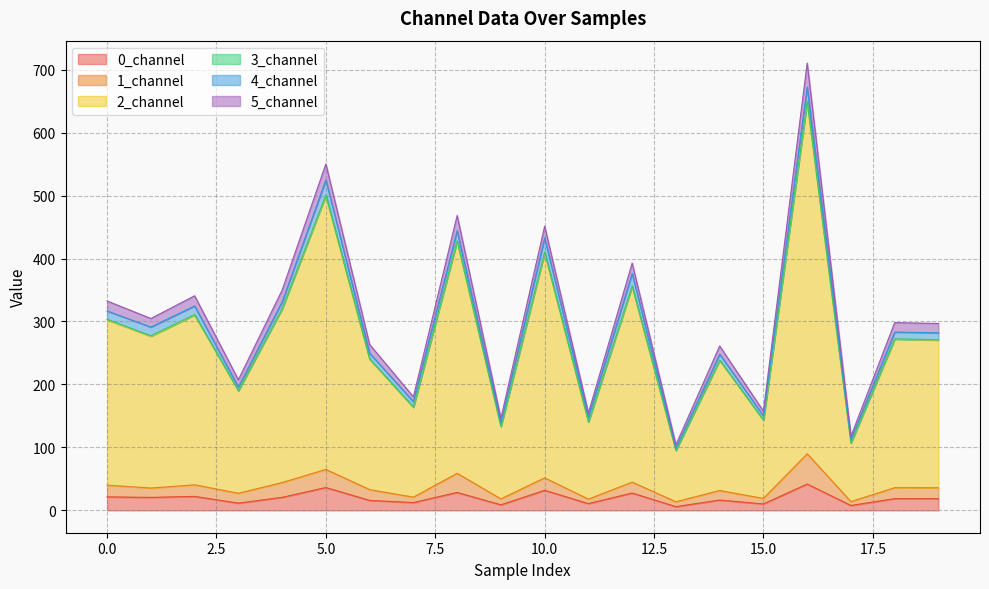

What is the difference between the maximum and second lowest values in the 0_channel series?

34.0